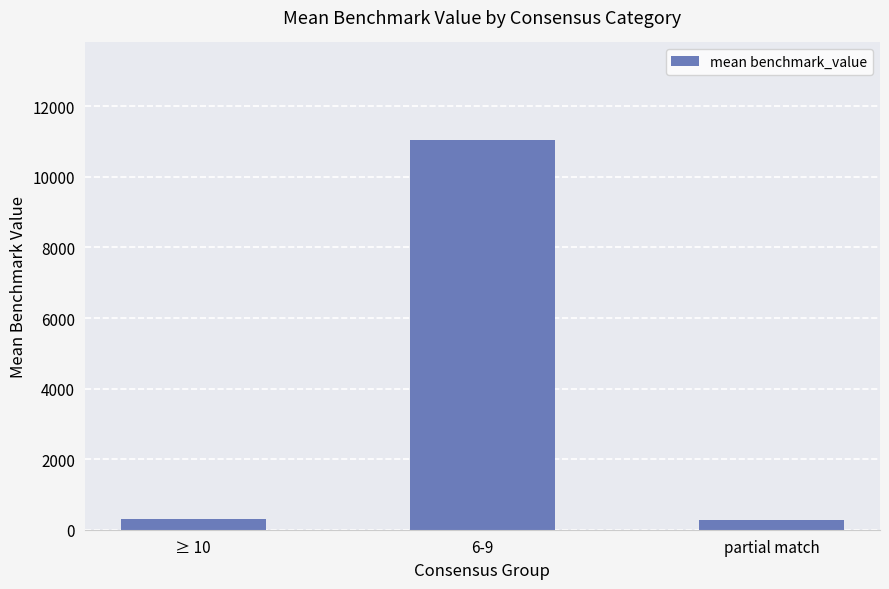

What is the smallest value displayed?

263.5